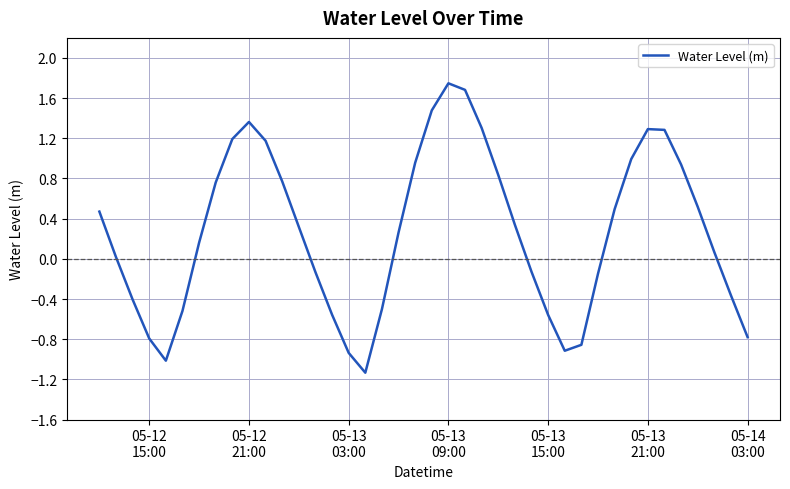

What is the difference between the maximum and minimum values?

2.9